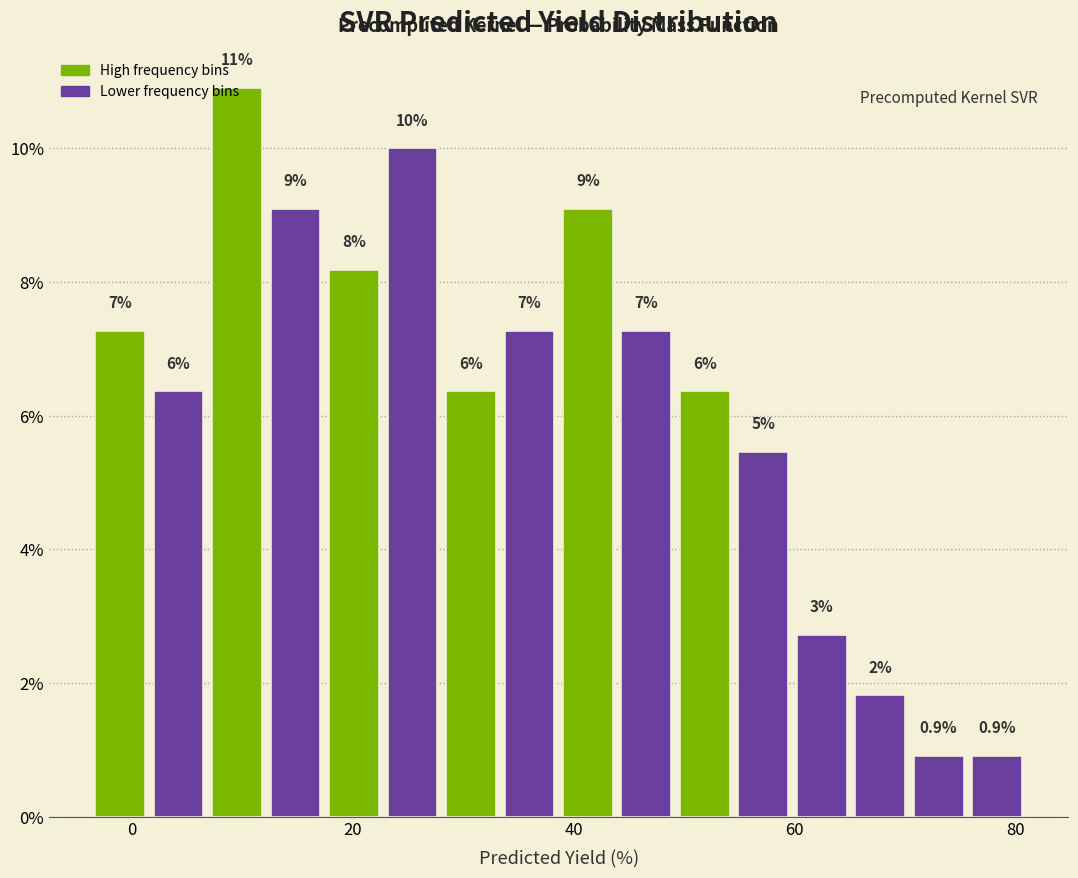

Around what value on the x-axis is the tallest bar? Give the approximate position of its centre, as read against the axis.

10